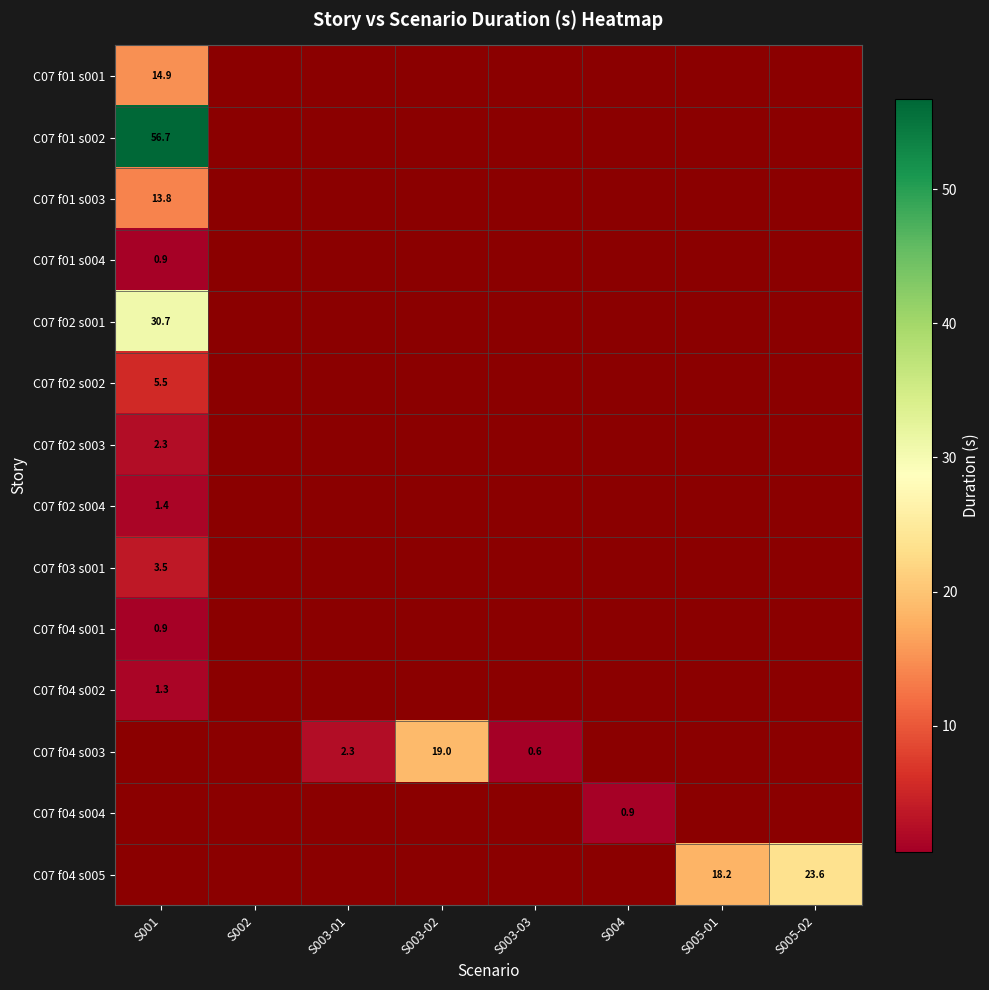

True or false: C07 f04 s002 has a value of 1.3 at S001.

True